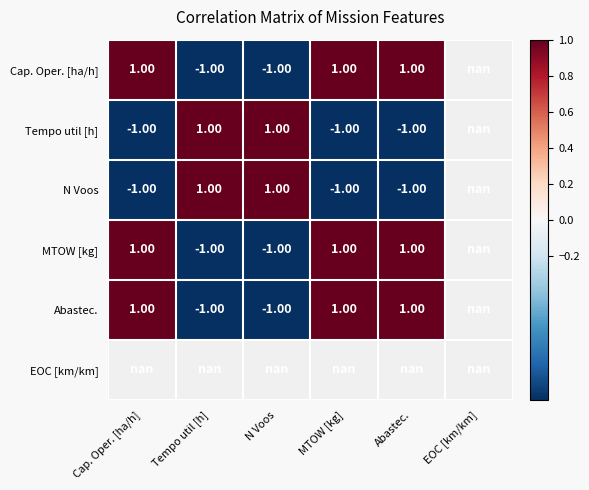

Is it true that Abastec. equals -1.4 at N Voos?

False